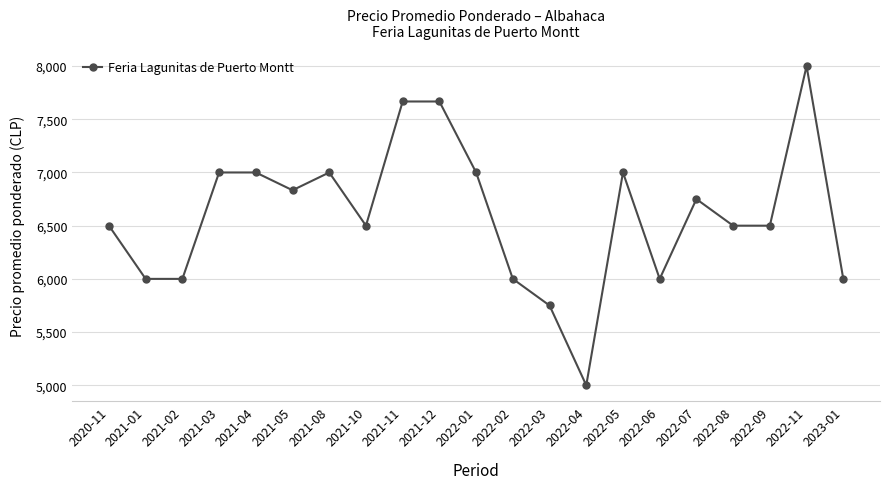

What is the ratio of the value at 2022-07 to the value at 2023-01?

1.1